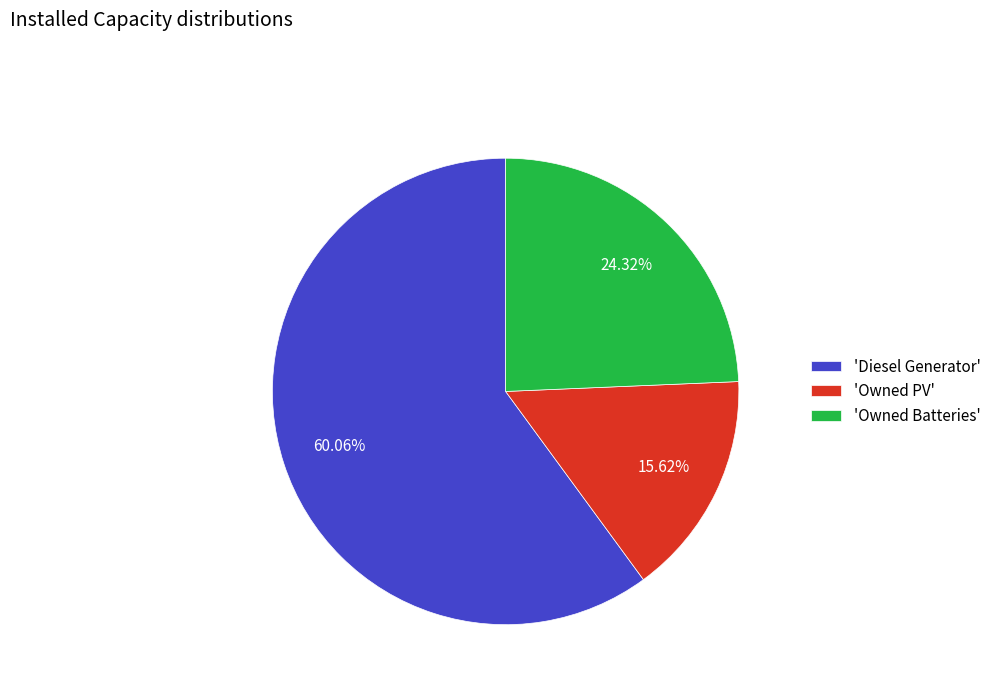

Rank the categories by value from highest to lowest.

'Diesel Generator', 'Owned Batteries', 'Owned PV'